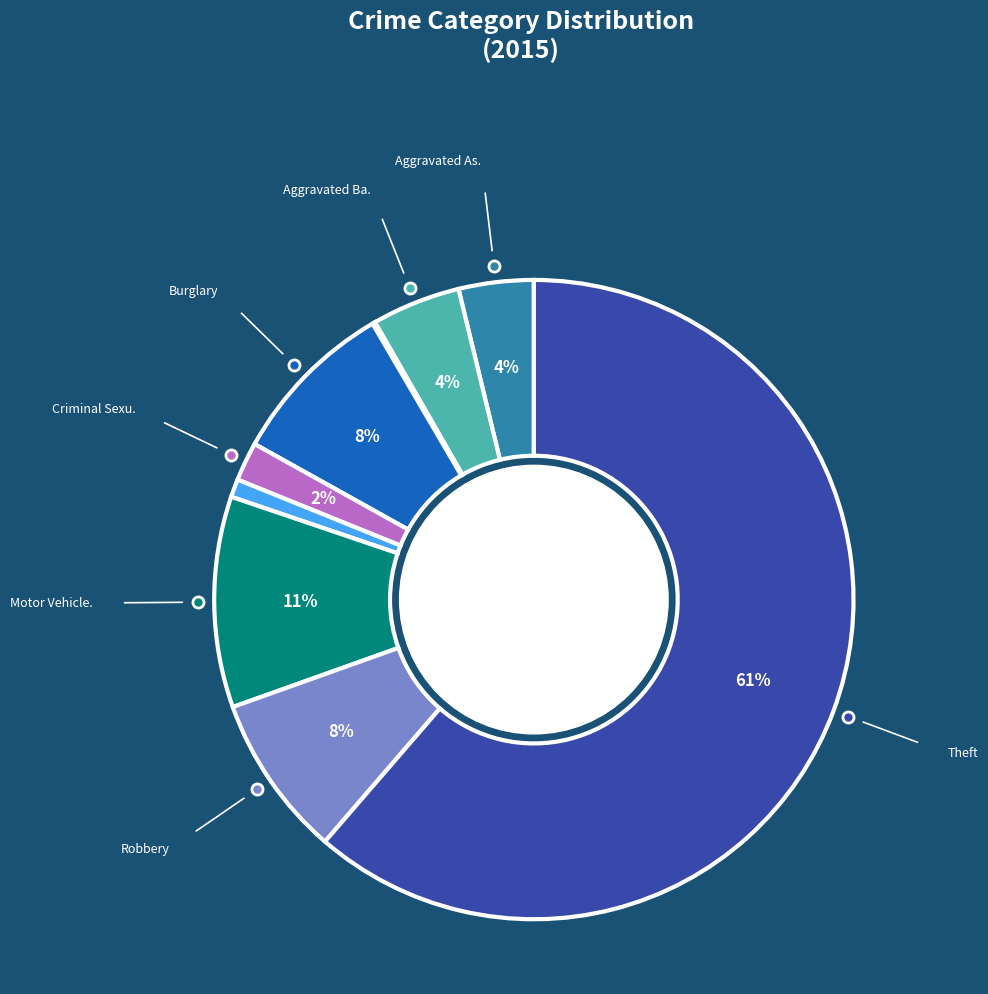

Is there any slice that represents more than half of the pie?

Yes